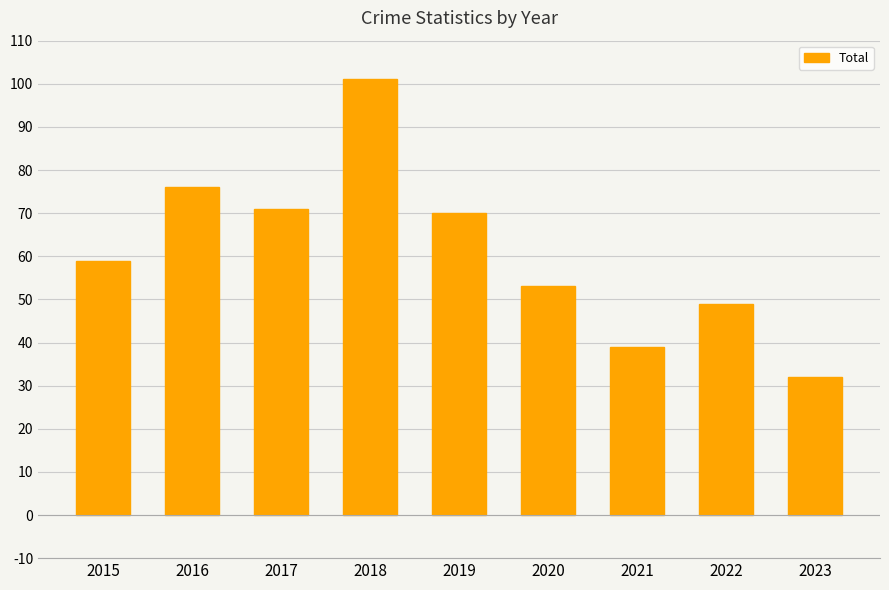

Reading left to right, what are all the values shown in this chart?

2015=59	2016=76	2017=71	2018=101	2019=70	2020=53	2021=39	2022=49	2023=32